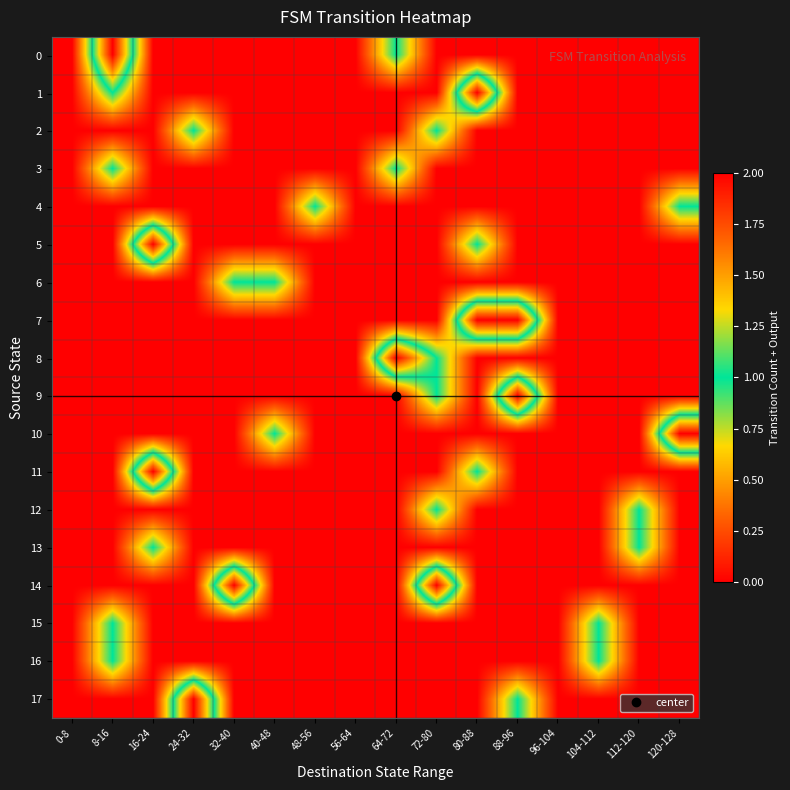

At which category is the sum across all series the highest?

8-16